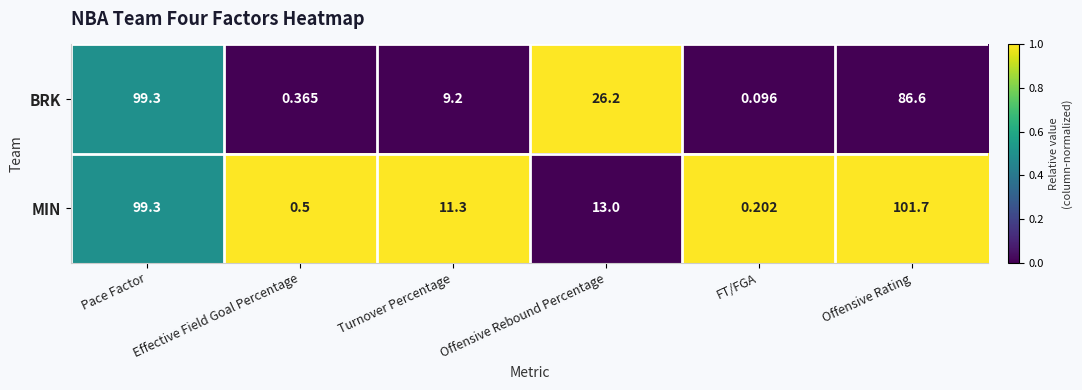

At which label does BRK first exceed 26?

Pace Factor